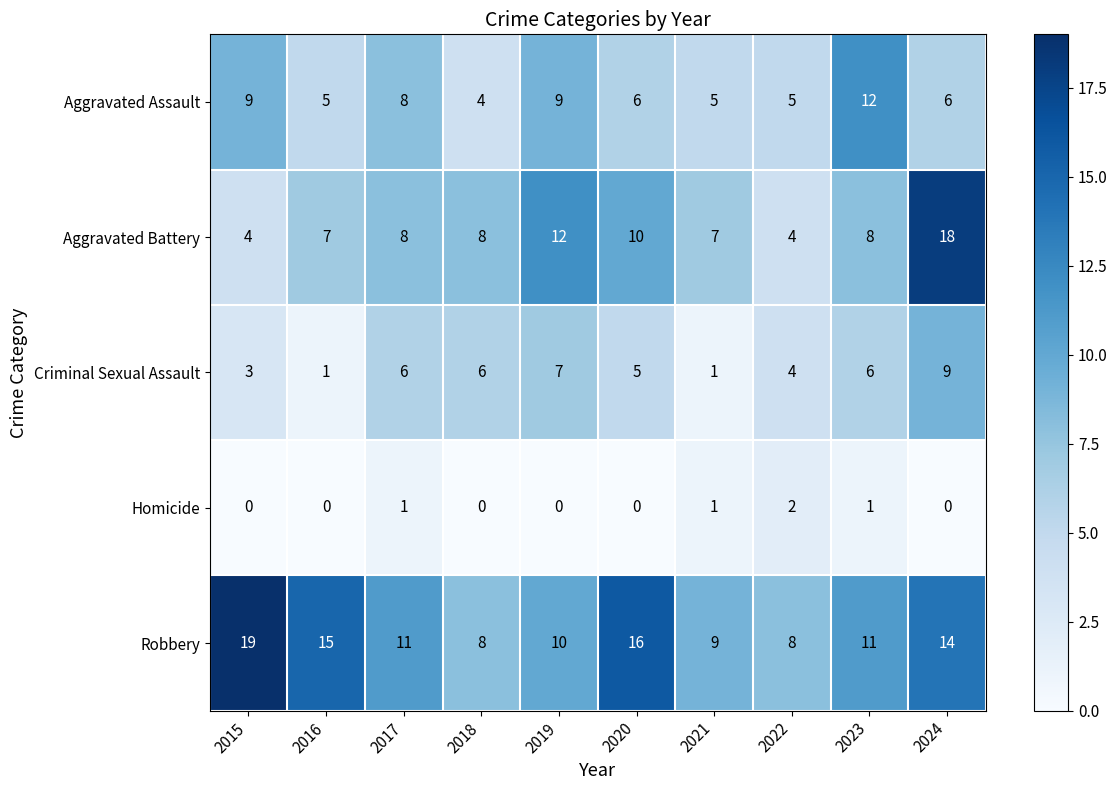

What is the sum of the Robbery values at 2023 and 2020?

27